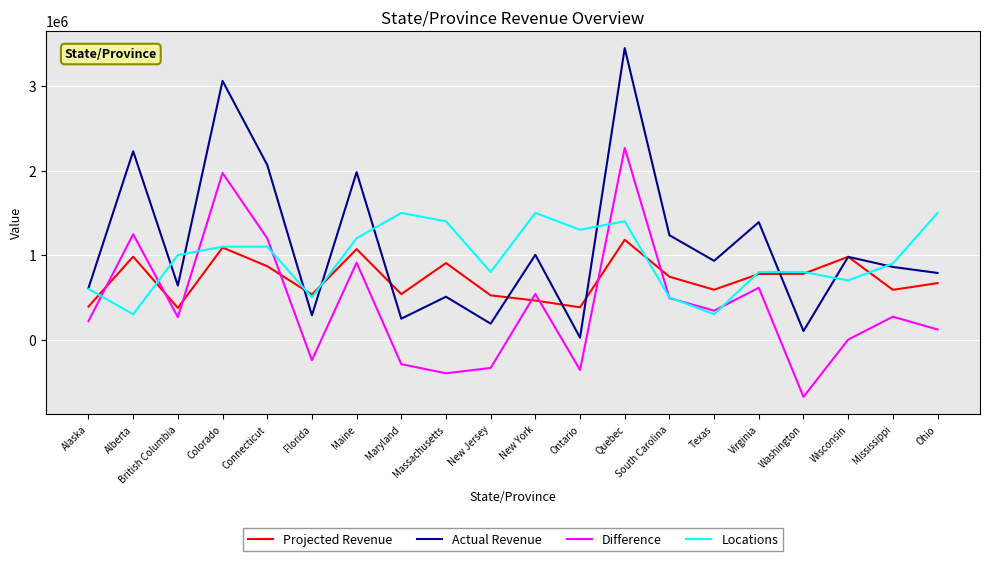

What are all the series names shown in the legend?

Projected Revenue, Actual Revenue, Difference, Locations